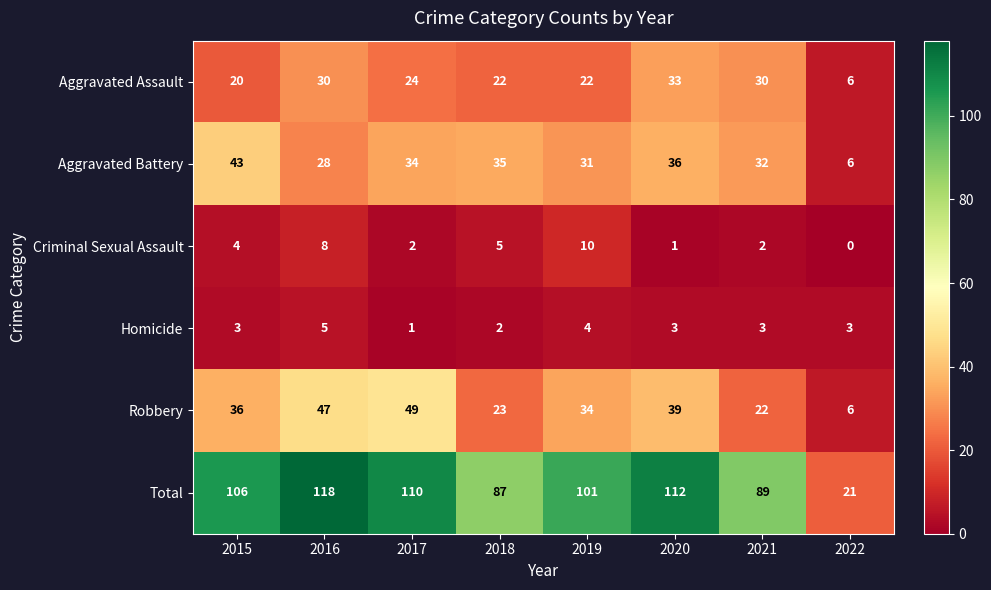

Between 2016 and 2019, which series saw the biggest shift?

Total